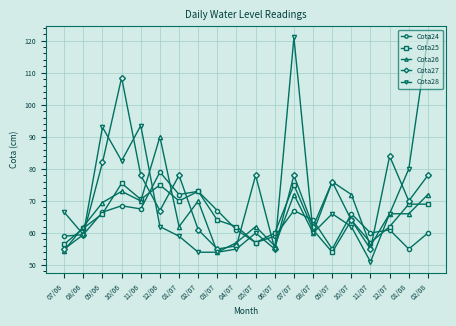

What is the greatest value displayed?

121.0